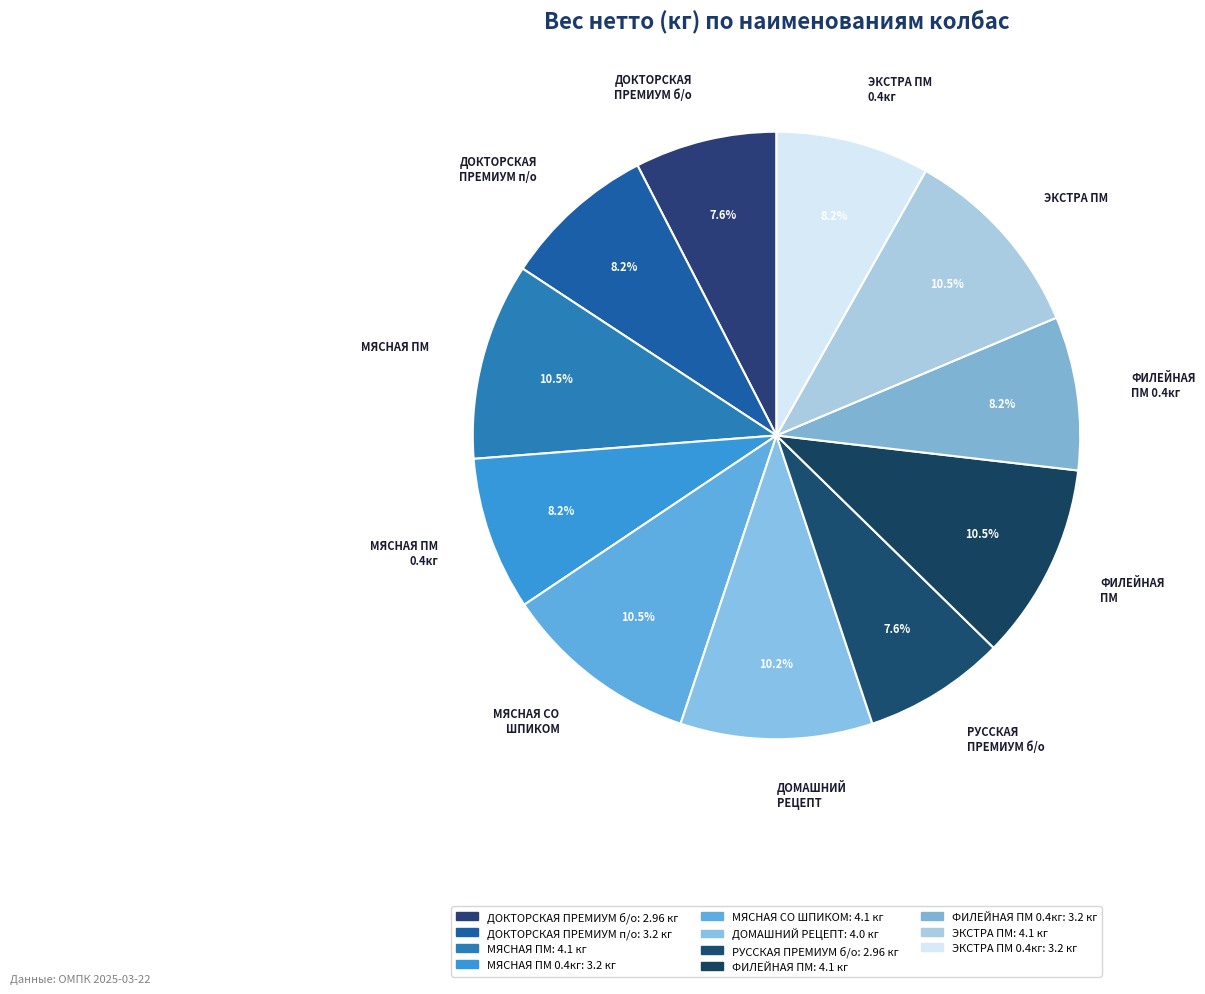

To the nearest percent, what is the average slice percentage?

9%